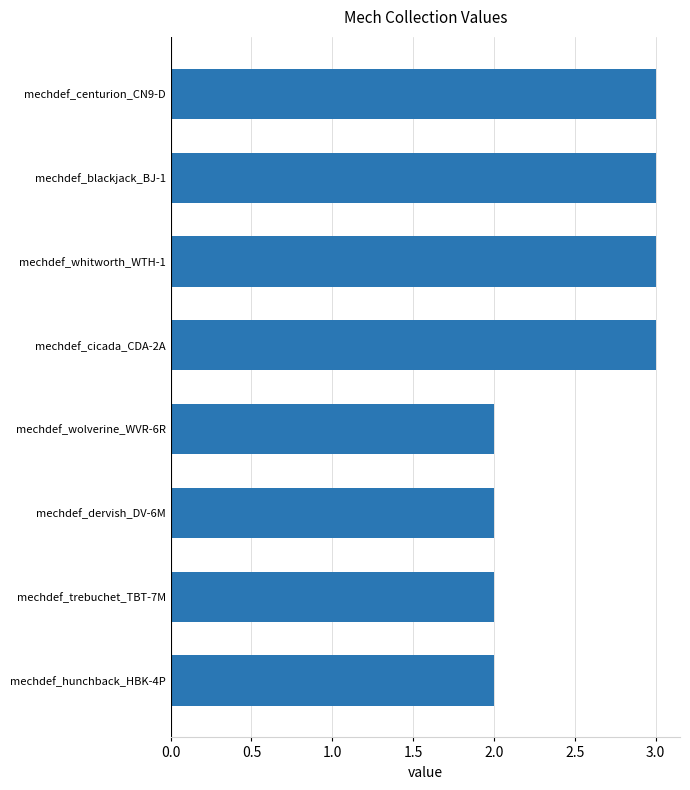

Reading top to bottom, extract all data points from this chart.

3	3	3	3	2	2	2	2